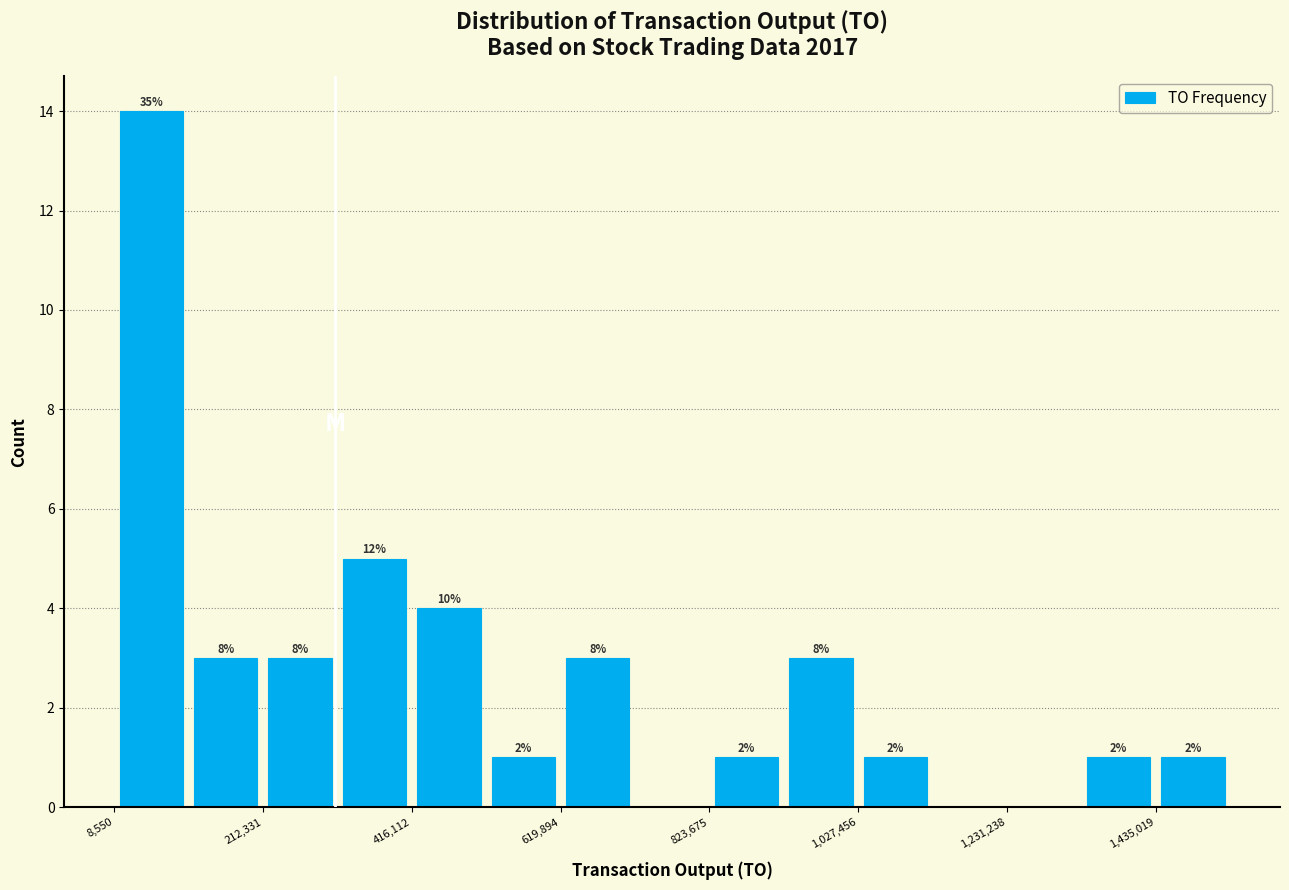

Read against the x-axis, roughly where is the centre of the tallest bar?

50000